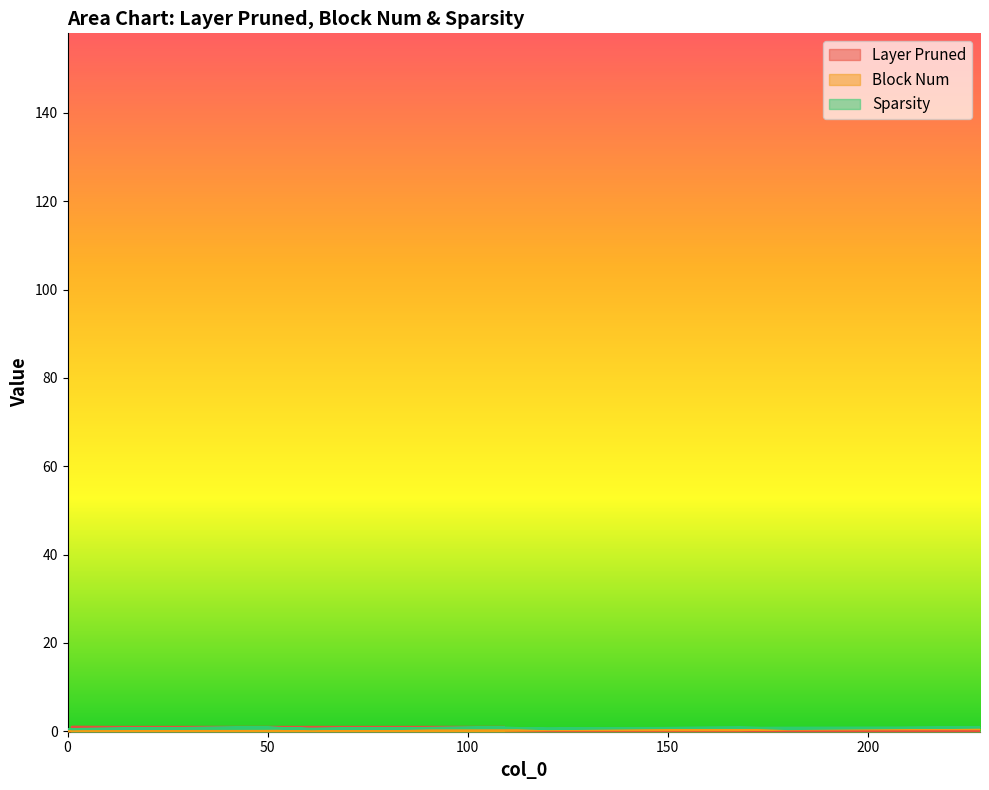

What is the average value of the Block Num series?

0.2